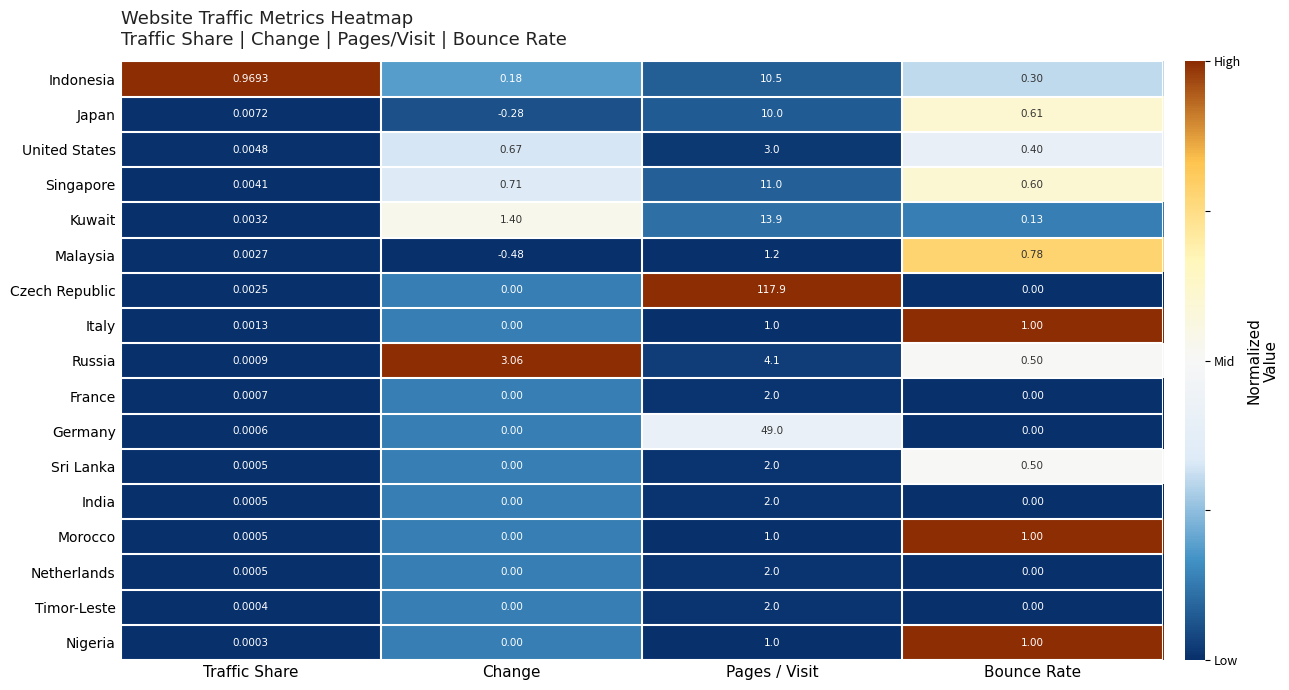

Which series has the largest range (max minus min)?

Czech Republic